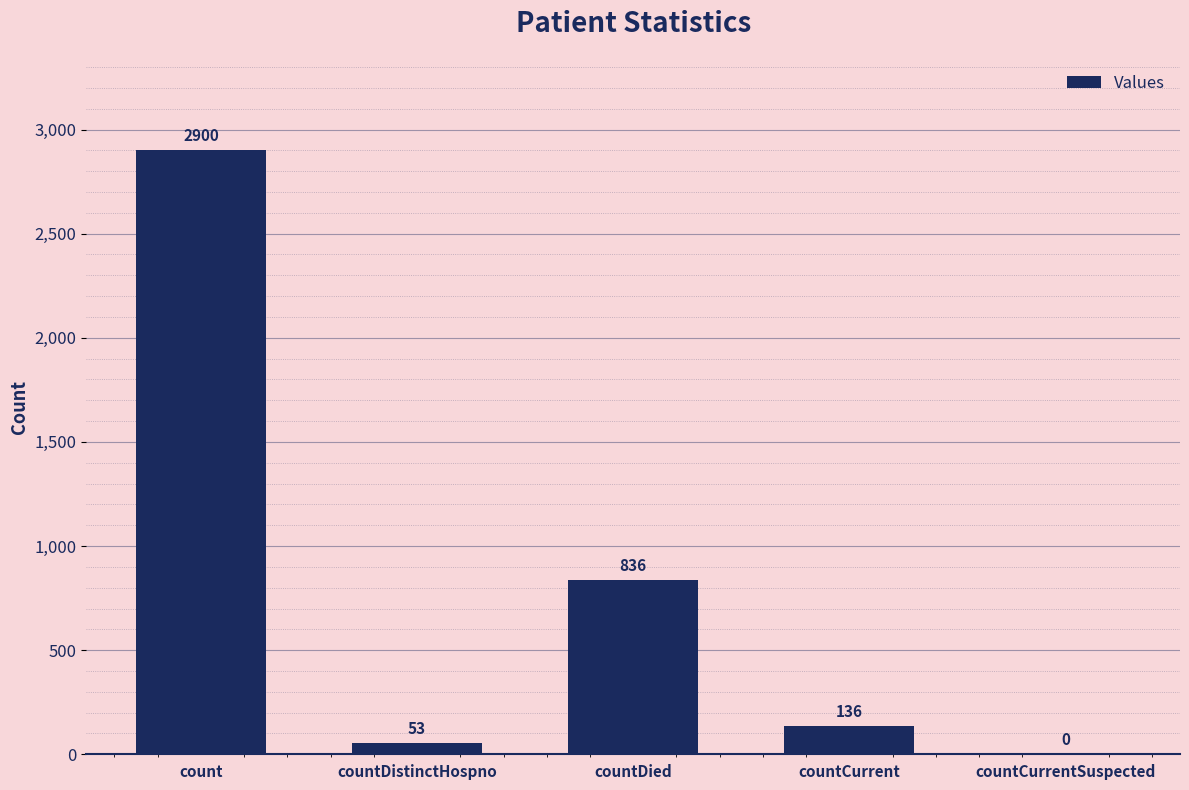

The value at countDied is 232. True or false?

False